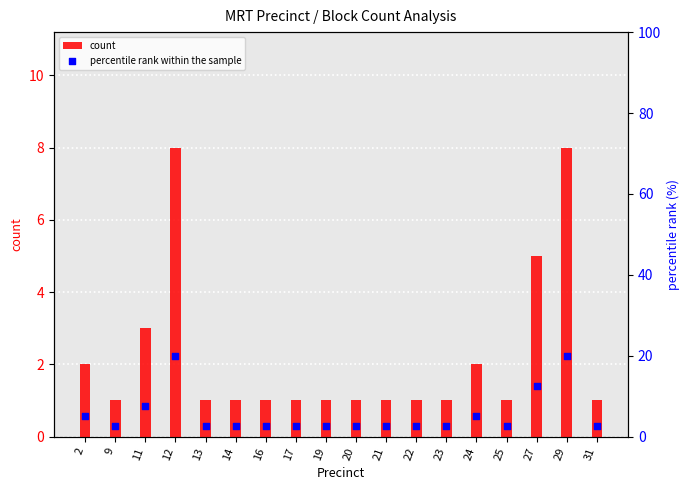

Which series reaches the maximum Y coordinate?

percentile rank within the sample